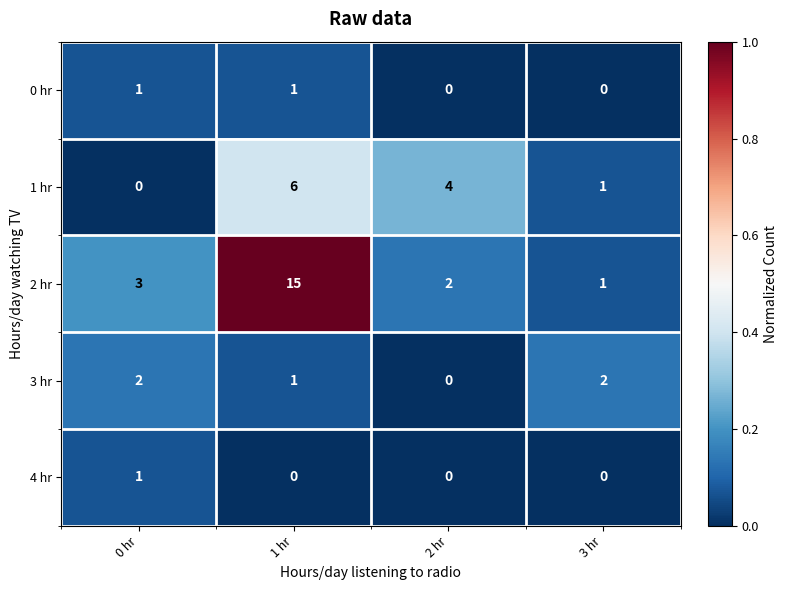

What is the difference between the highest and lowest values at 3 hr?

2